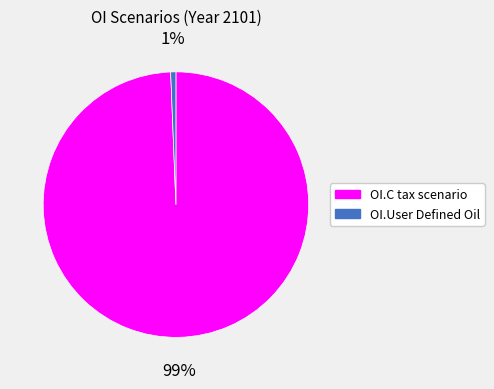

Do OI.C tax scenario and OI.User Defined Oil together represent more than half of the pie?

Yes